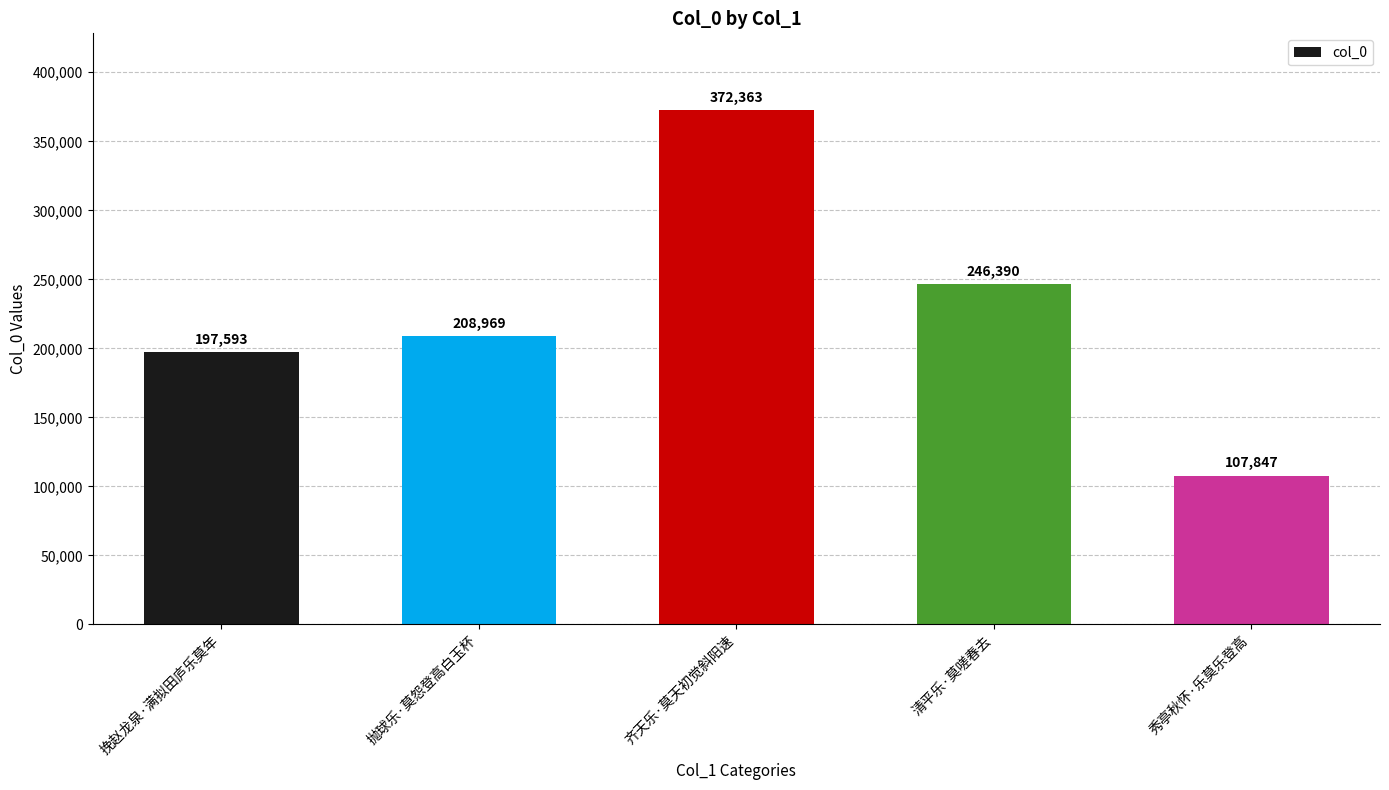

Between 抛球乐·莫怨登高白玉杯 and 挽赵龙泉·满拟田庐乐莫年, which is larger?

抛球乐·莫怨登高白玉杯